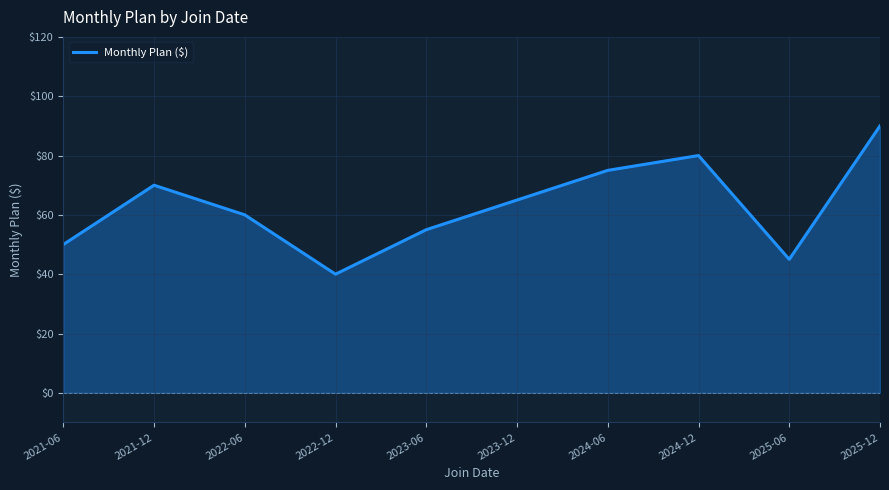

True or false: the data shows 27 at 2024-06.

False